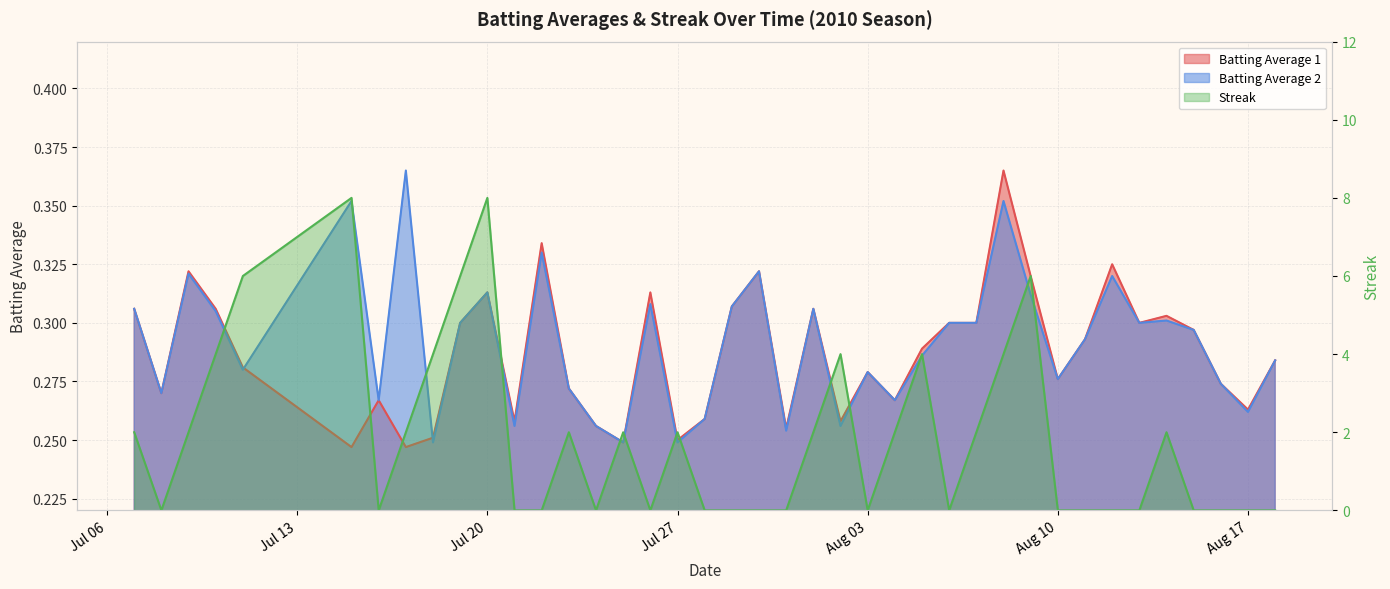

Reading left to right, list all the values displayed in this chart.

Batting Average 1: 0.3	0.3	0.3	0.3	0.3	0.2	0.3	0.2	0.3	0.3	0.3	0.3	0.3	0.3	0.3	0.2	0.3	0.2	0.3	0.3	0.3	0.3	0.3	0.3	0.3	0.3	0.3	0.3	0.3	0.4	0.3	0.3	0.3	0.3	0.3	0.3	0.3	0.3	0.3	0.3
Batting Average 2: 0.3	0.3	0.3	0.3	0.3	0.4	0.3	0.4	0.2	0.3	0.3	0.3	0.3	0.3	0.3	0.2	0.3	0.2	0.3	0.3	0.3	0.3	0.3	0.3	0.3	0.3	0.3	0.3	0.3	0.4	0.3	0.3	0.3	0.3	0.3	0.3	0.3	0.3	0.3	0.3
Streak: 2.0	0.0	2.0	4.0	6.0	8.0	0.0	2.0	4.0	6.0	8.0	0.0	0.0	2.0	0.0	2.0	0.0	2.0	0.0	0.0	0.0	0.0	2.0	4.0	0.0	2.0	4.0	0.0	2.0	4.0	6.0	0.0	0.0	0.0	0.0	2.0	0.0	0.0	0.0	0.0